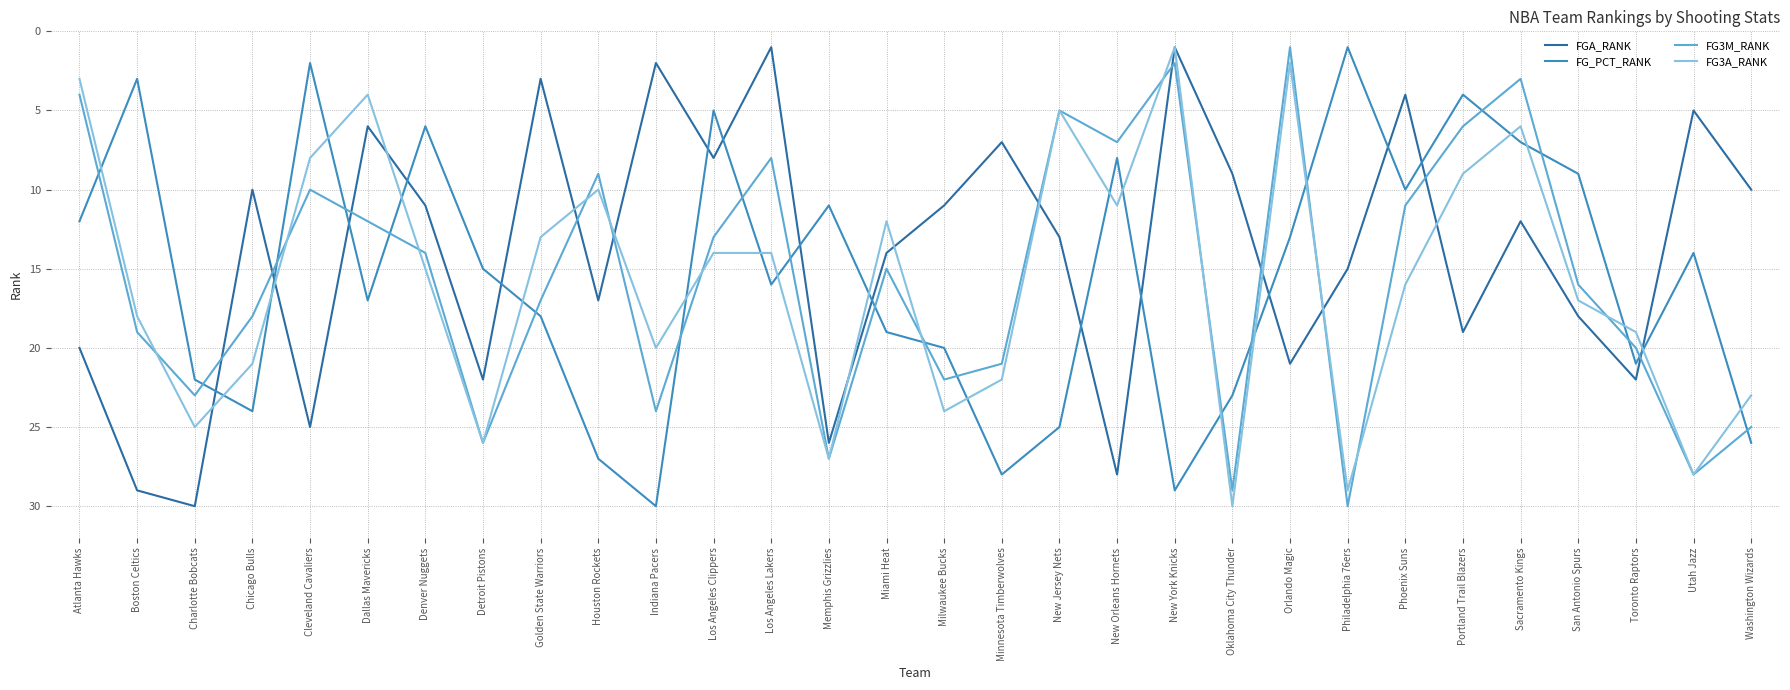

What is the sum of the FGA_RANK values at Golden State Warriors and Denver Nuggets?

14